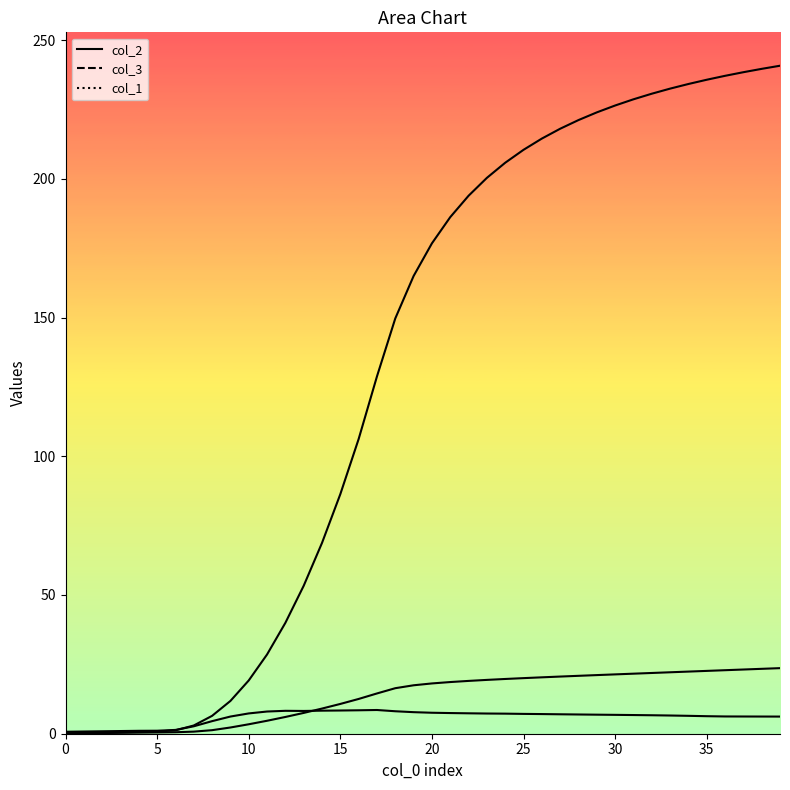

What is the total value across all series at 33?

261.2